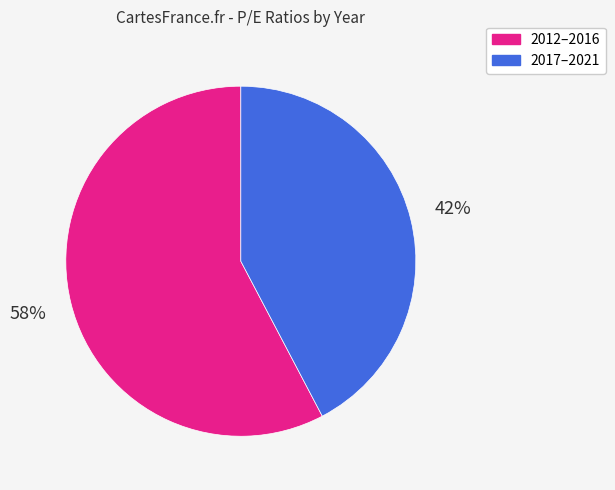

Count the number of slices in the pie.

2